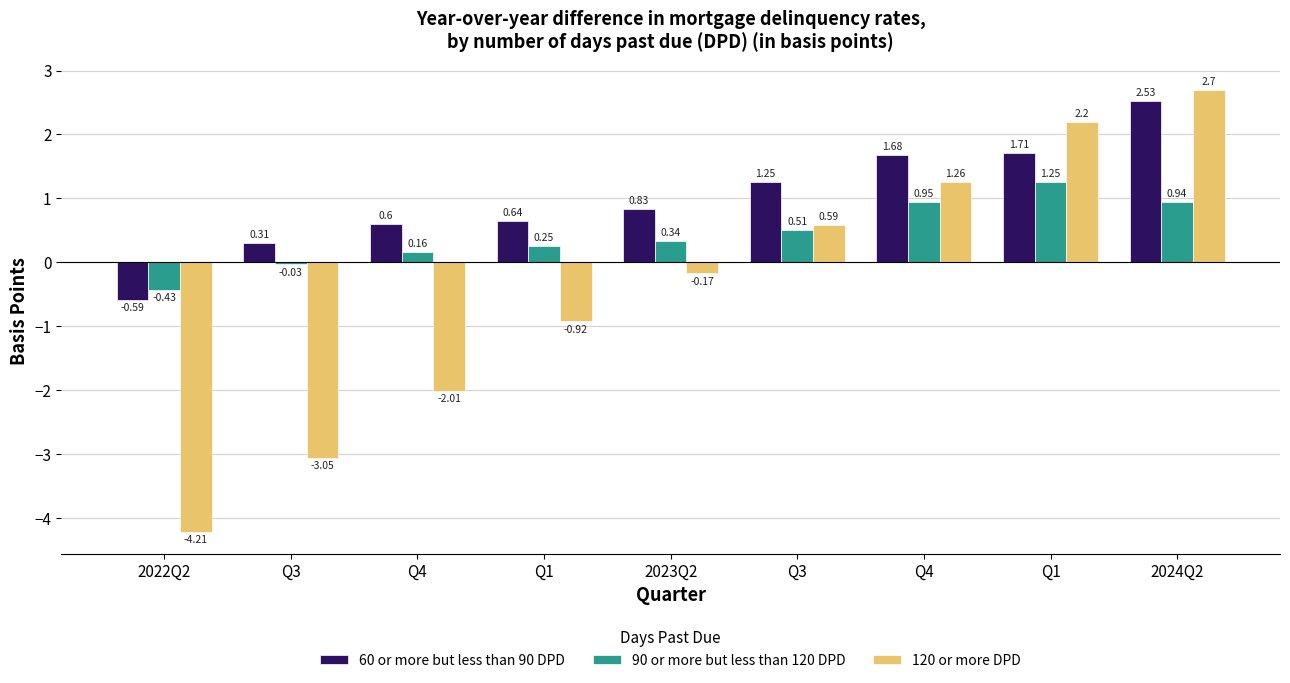

How many values in the 90 or more but less than 120 DPD series are below 0?

2